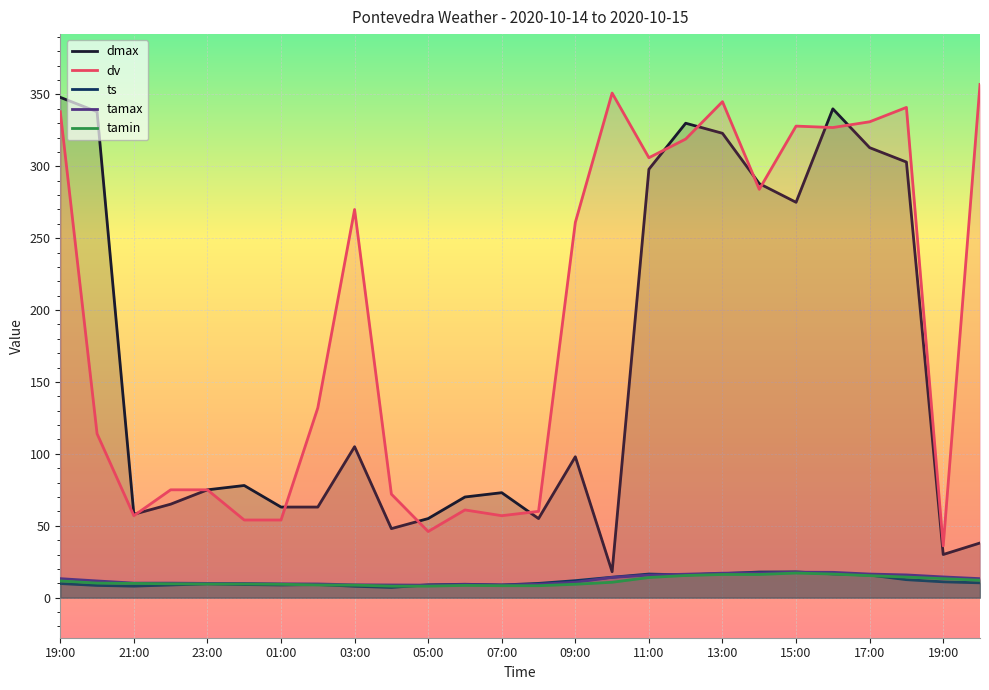

What is the value of the tamin point at the 4th from the left?

9.6